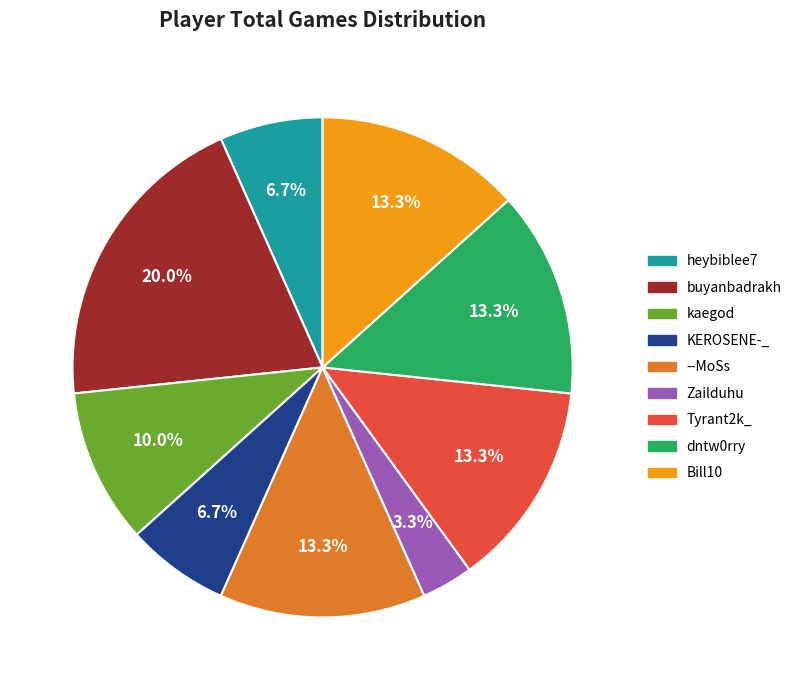

To the nearest percent, what percentage of the pie is buyanbadrakh?

20%